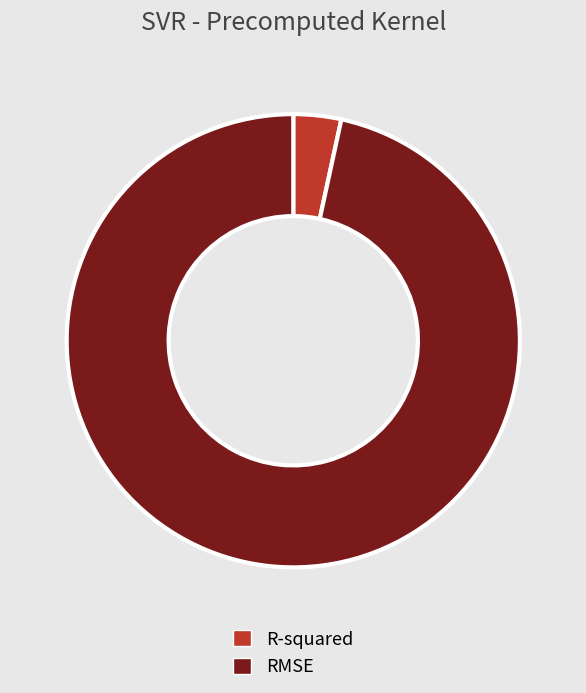

What is the largest slice in the pie chart?

RMSE